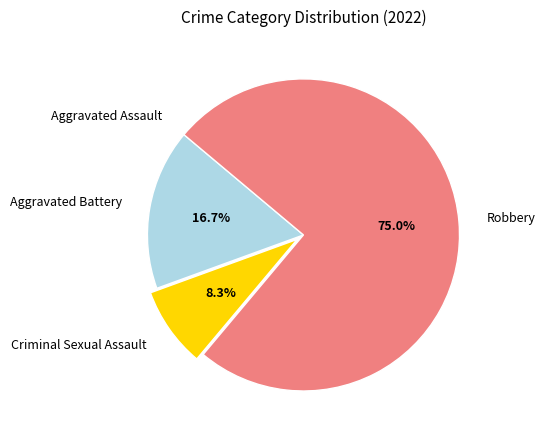

Is Robbery the majority of the pie?

Yes